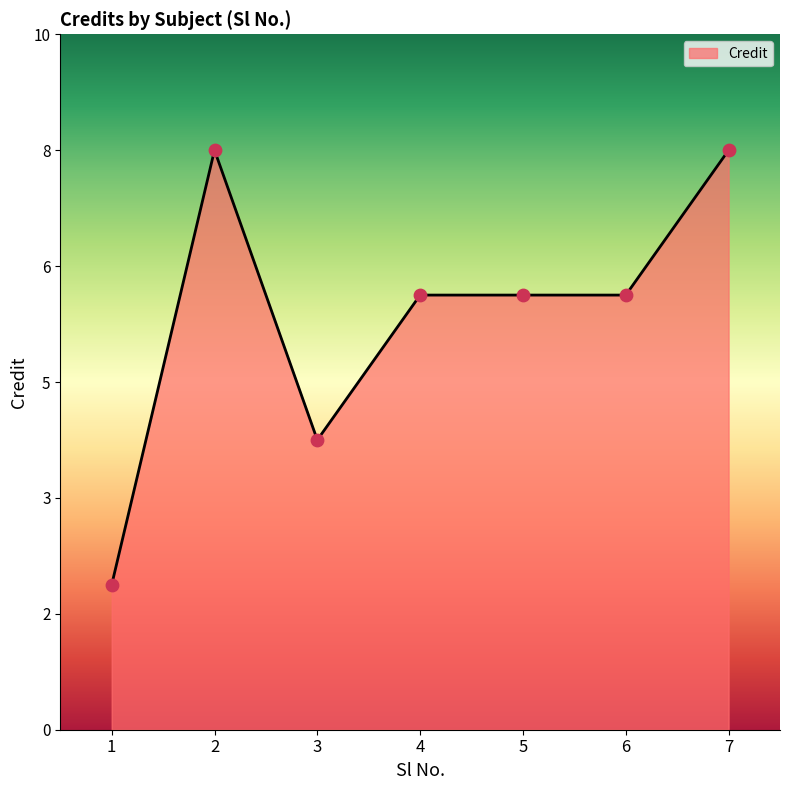

Which has a higher value, 2 or 7?

2